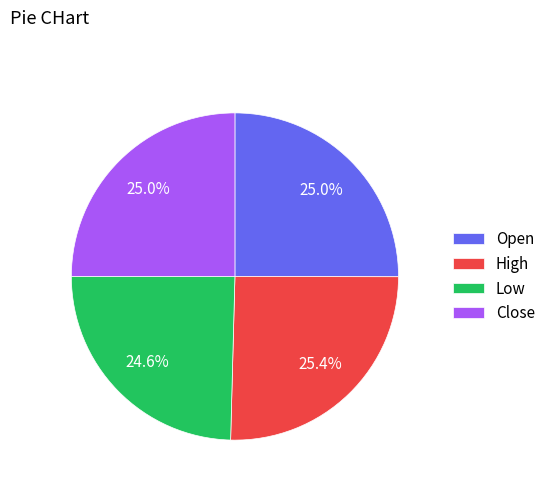

Is High the majority of the pie?

No